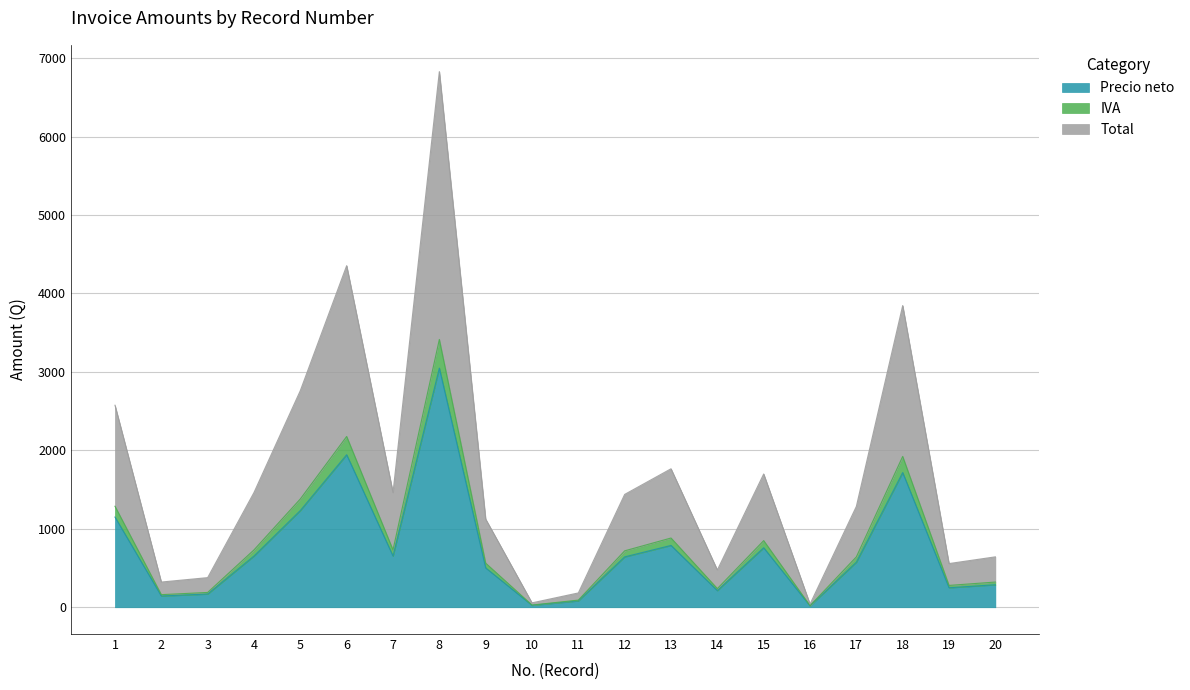

At which label is Precio neto closest to 1533?

18